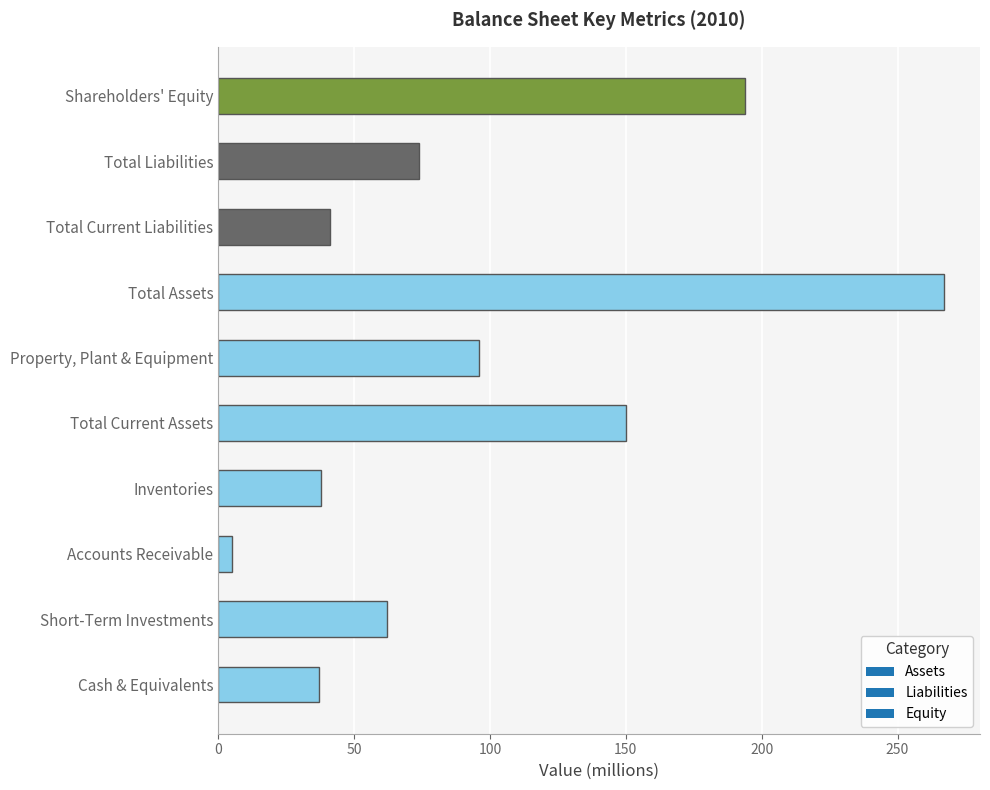

What is the change in value from Total Current Assets to Property, Plant & Equipment?

-54